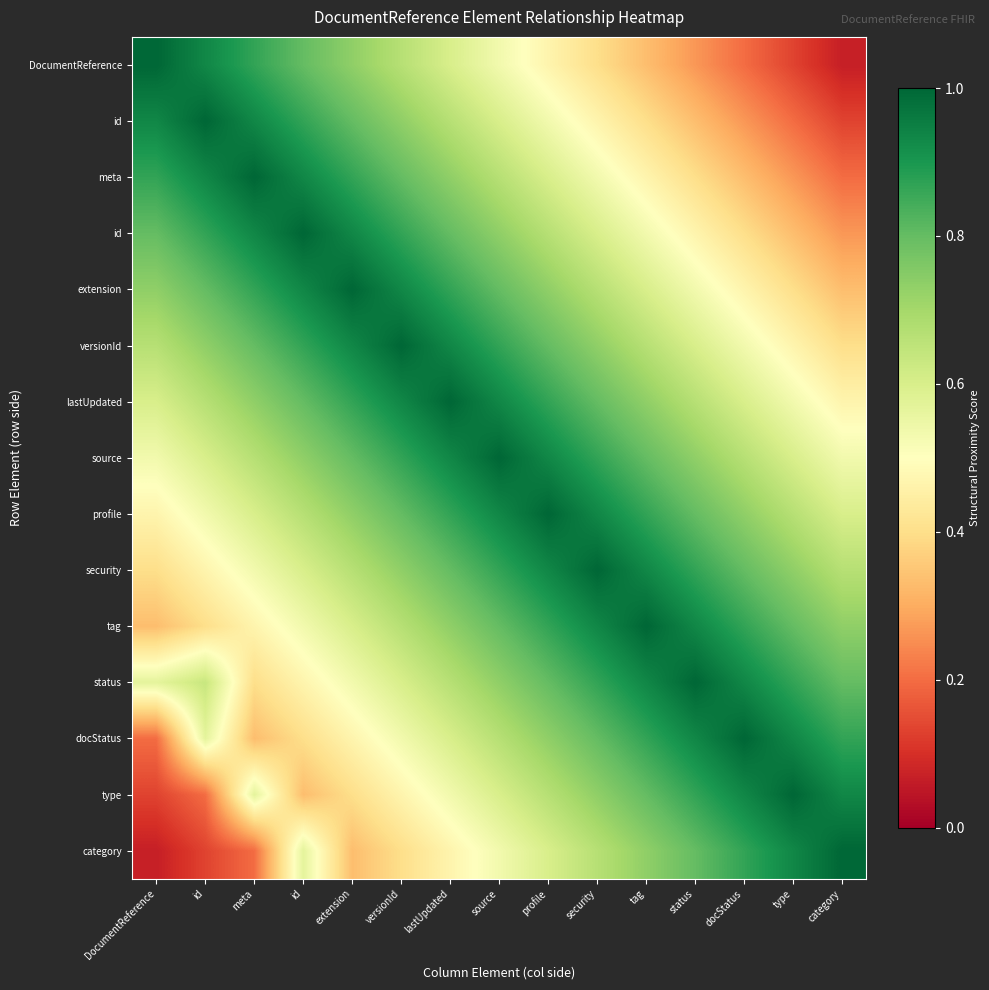

What is the spread (max minus min) of values at type?

0.9